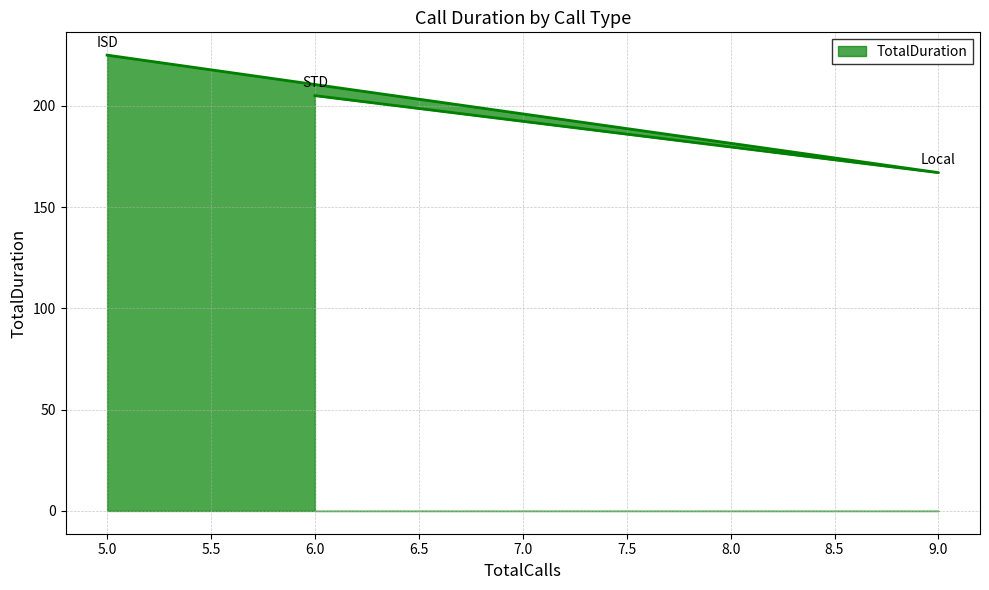

How many lines are shown in the chart?

1